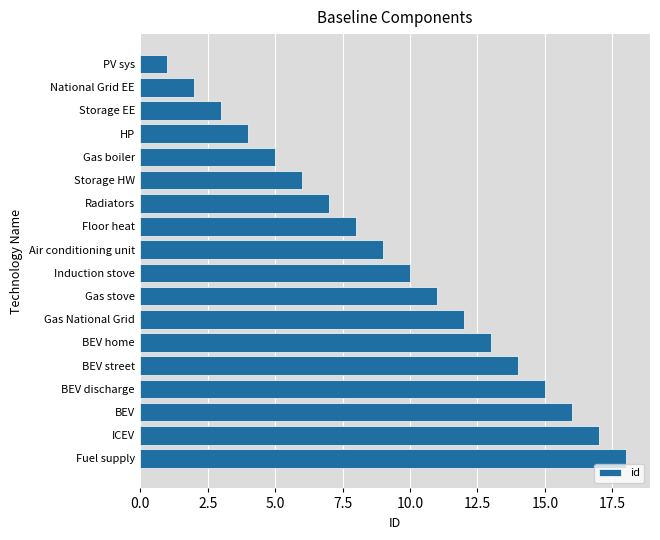

True or false: the data shows 15 at BEV discharge.

True